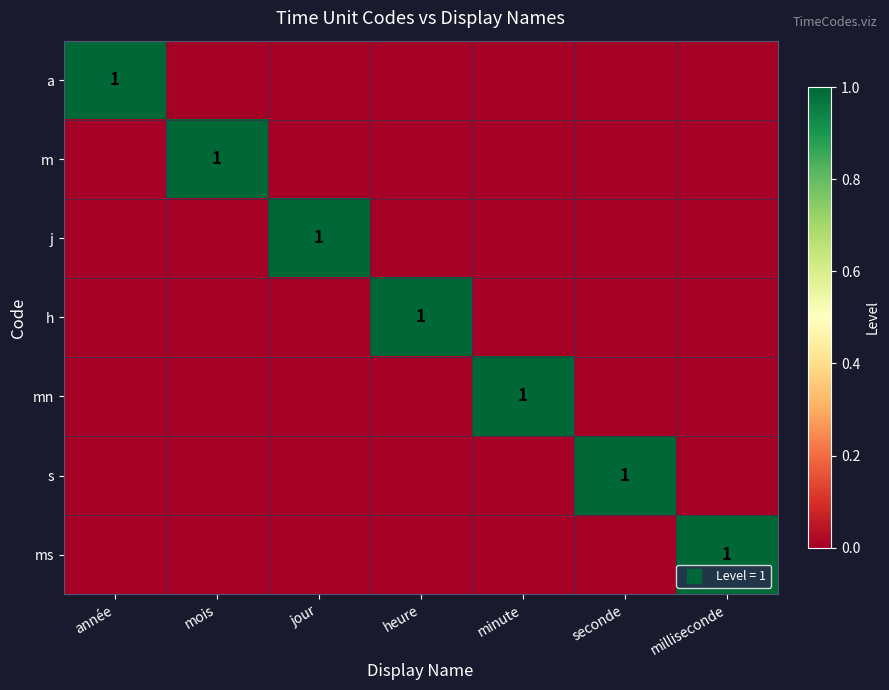

Which series has the largest range (max minus min)?

a